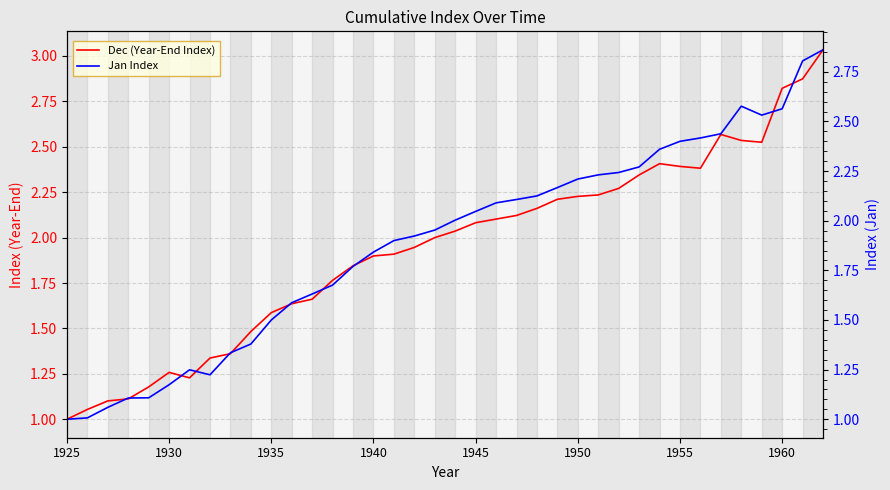

What is the value of the Jan Index point at the 10th from the left?

1.4